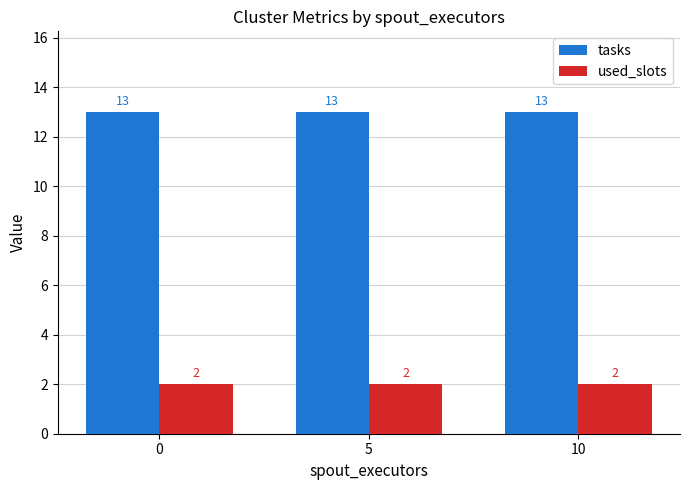

What is the difference between the highest and lowest values at 10?

11